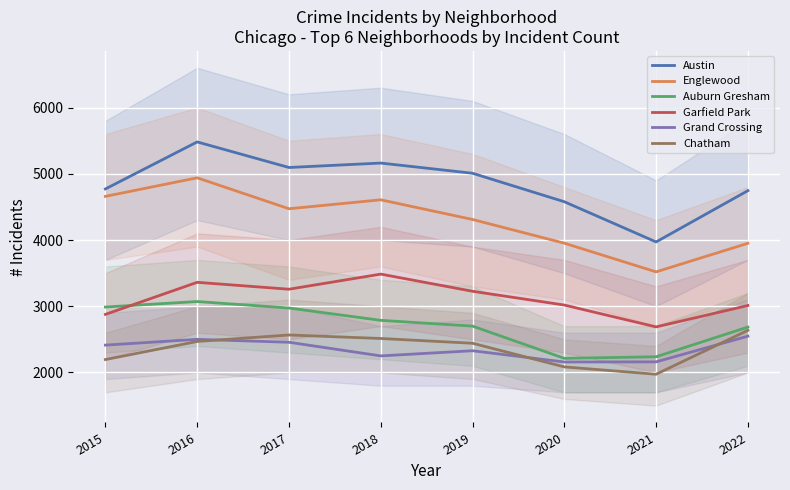

What value does the Chatham series have at 2022?

2636